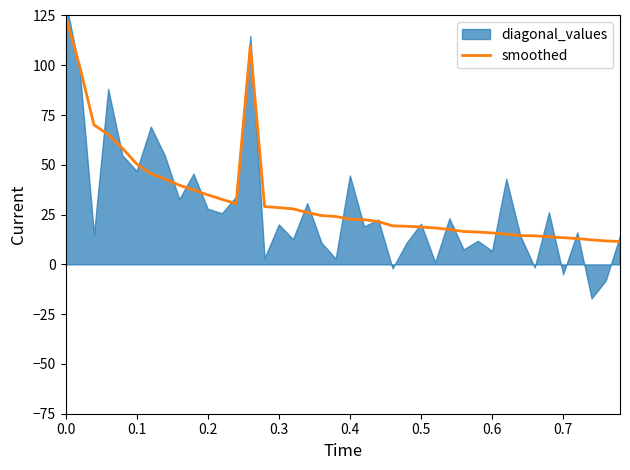

What is the highest value of the smoothed series?

125.0